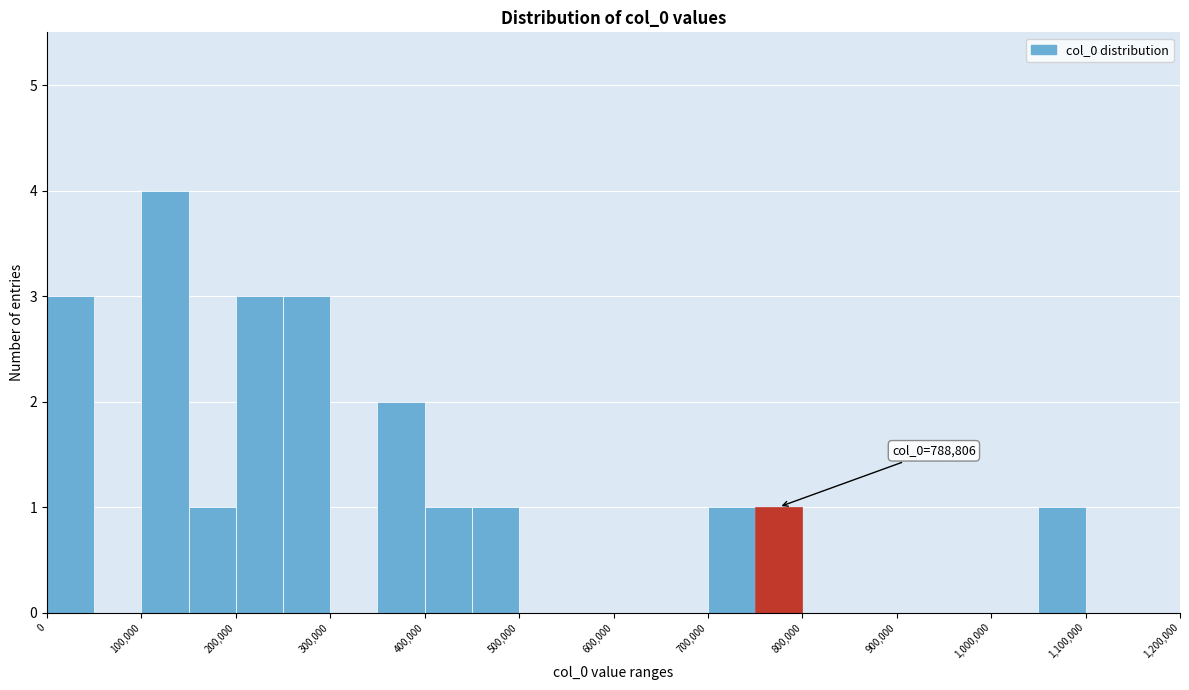

Over which range of the x-axis is the bar tallest?

100000 to 150000